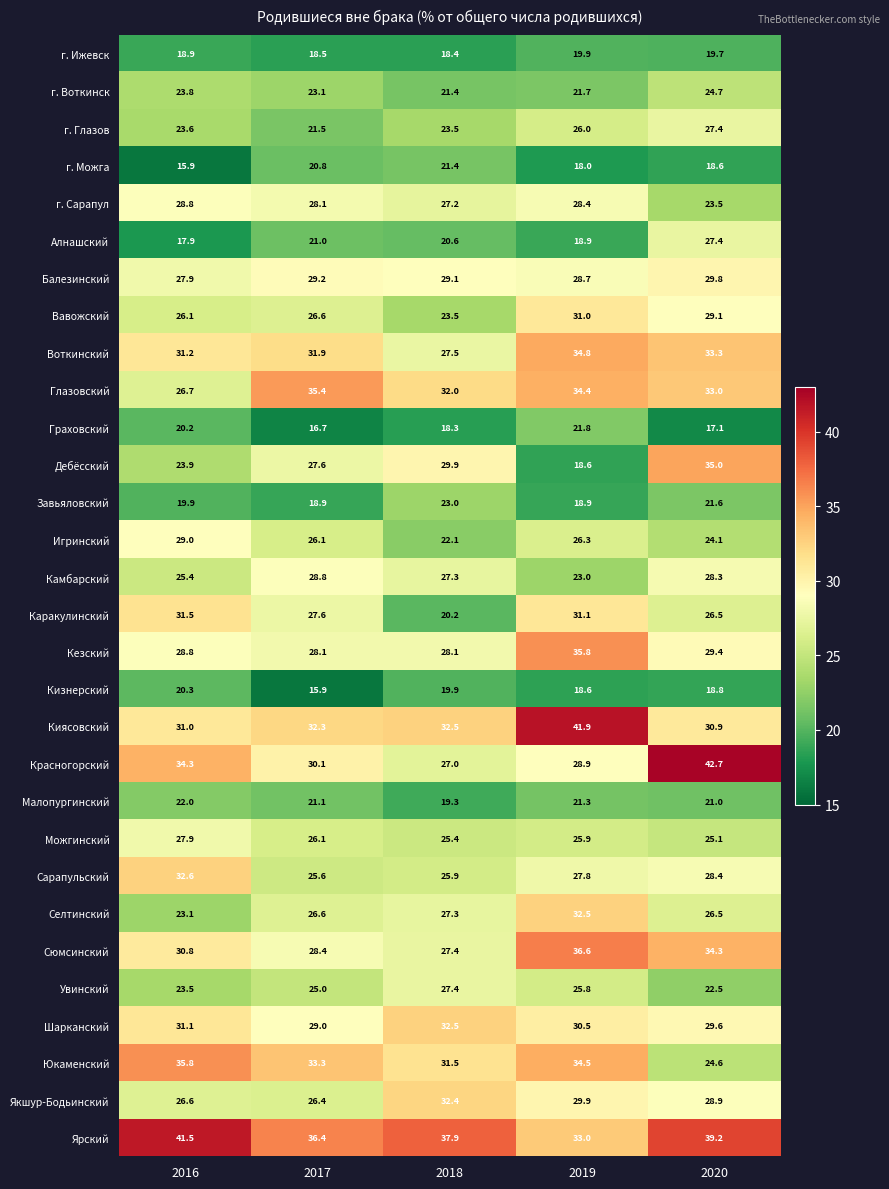

Which series has the largest total across all categories?

Ярский